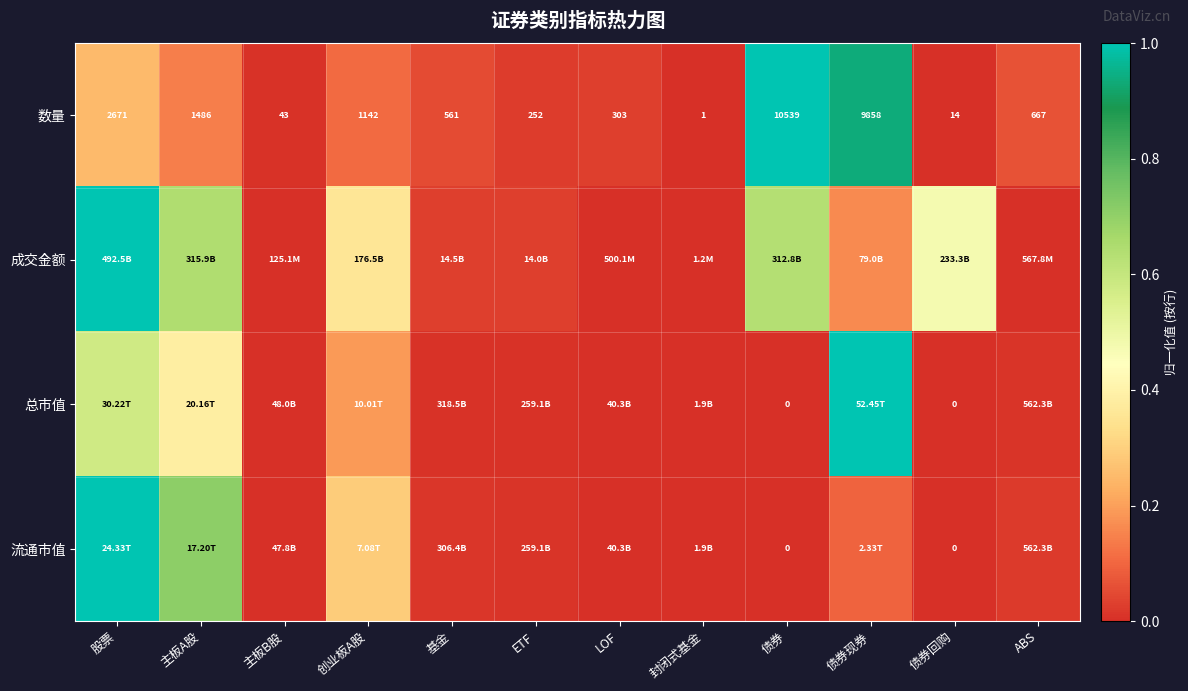

What is the difference between the highest and lowest values at 债券?

1.0